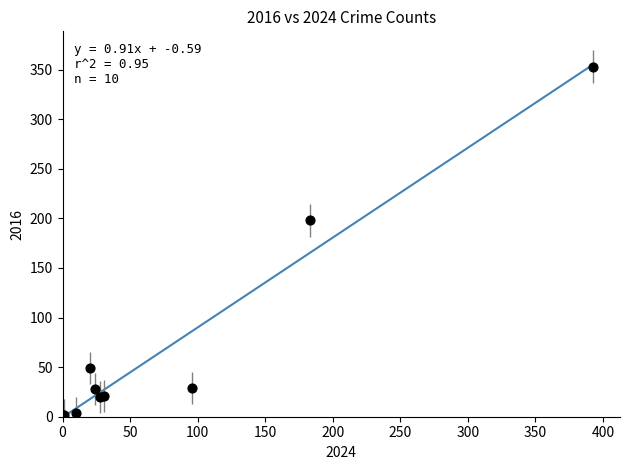

What Y value in the scatter plot is closest to 177?

198